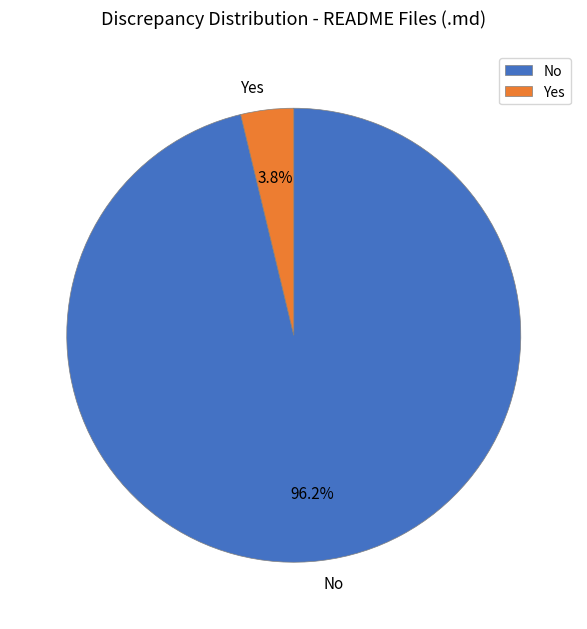

How many segments does this pie chart have?

2